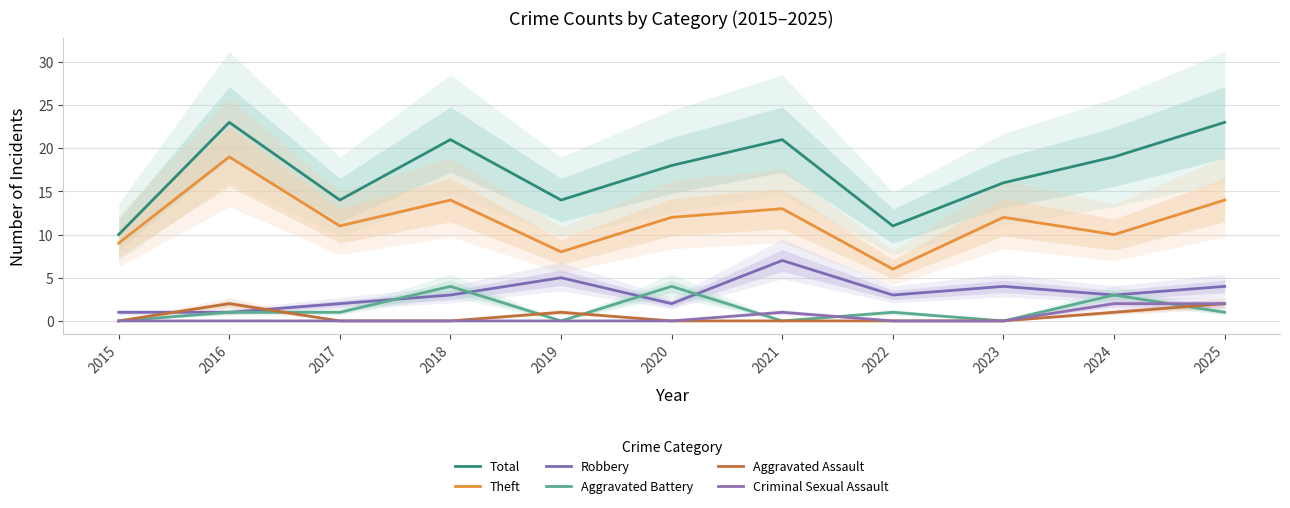

True or false: Criminal Sexual Assault and Total intersect in this chart.

False